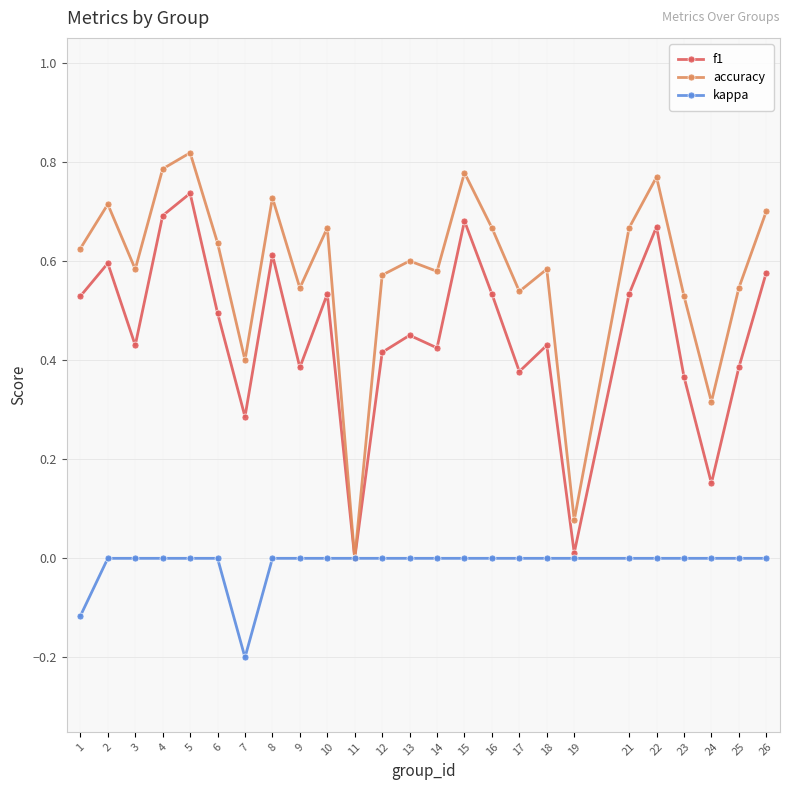

Rank the series at 8 from lowest to highest value.

kappa, f1, accuracy